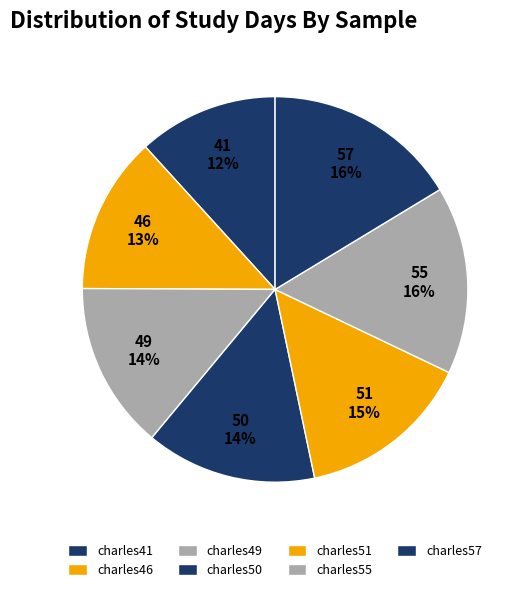

How many slices are in this pie chart?

7